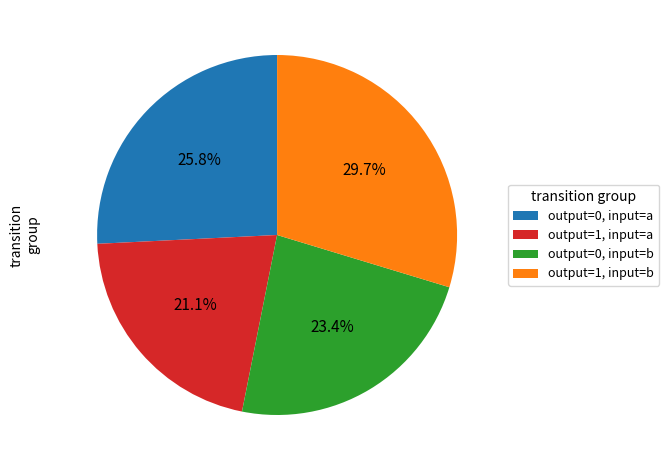

Combined, what portion of the pie is output=0, input=a and output=0, input=b?

49.2%